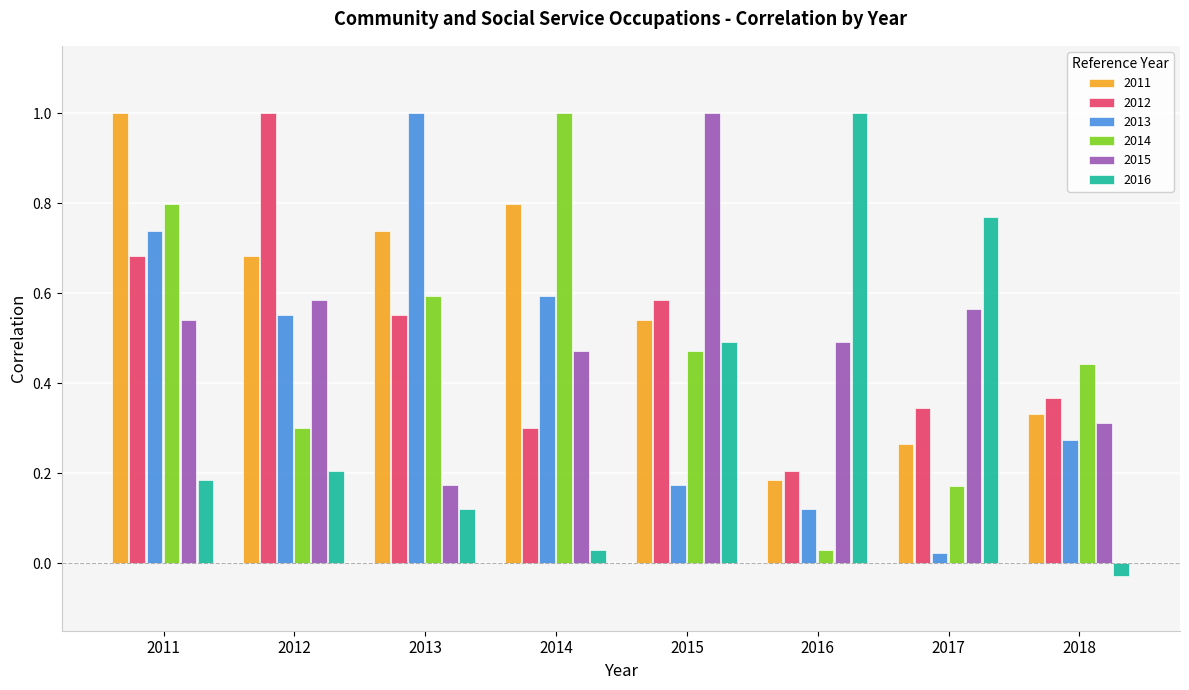

Rank the series at 2014 from lowest to highest value.

2016, 2012, 2015, 2013, 2011, 2014